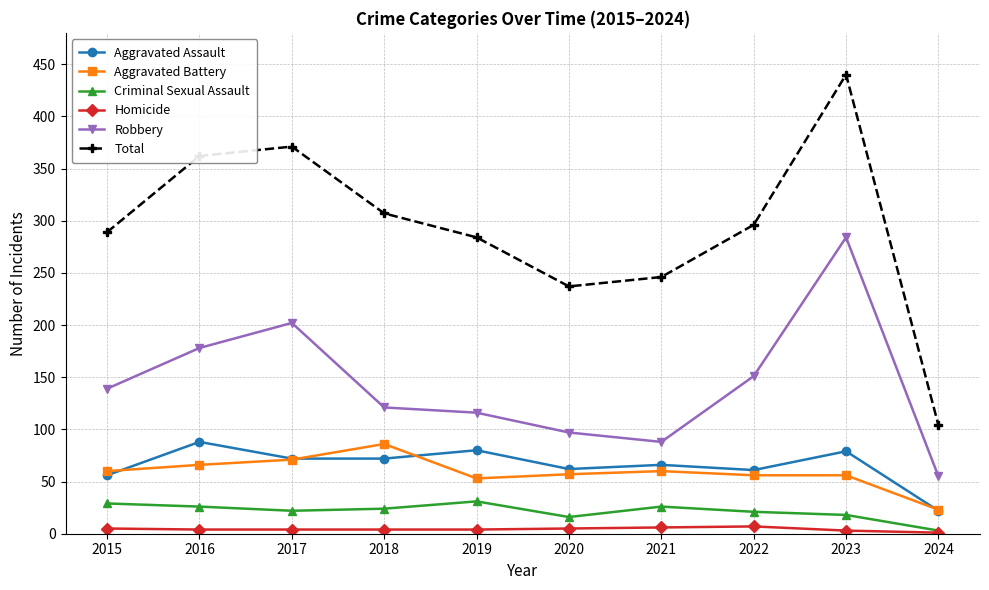

How many data points does each series have?

10